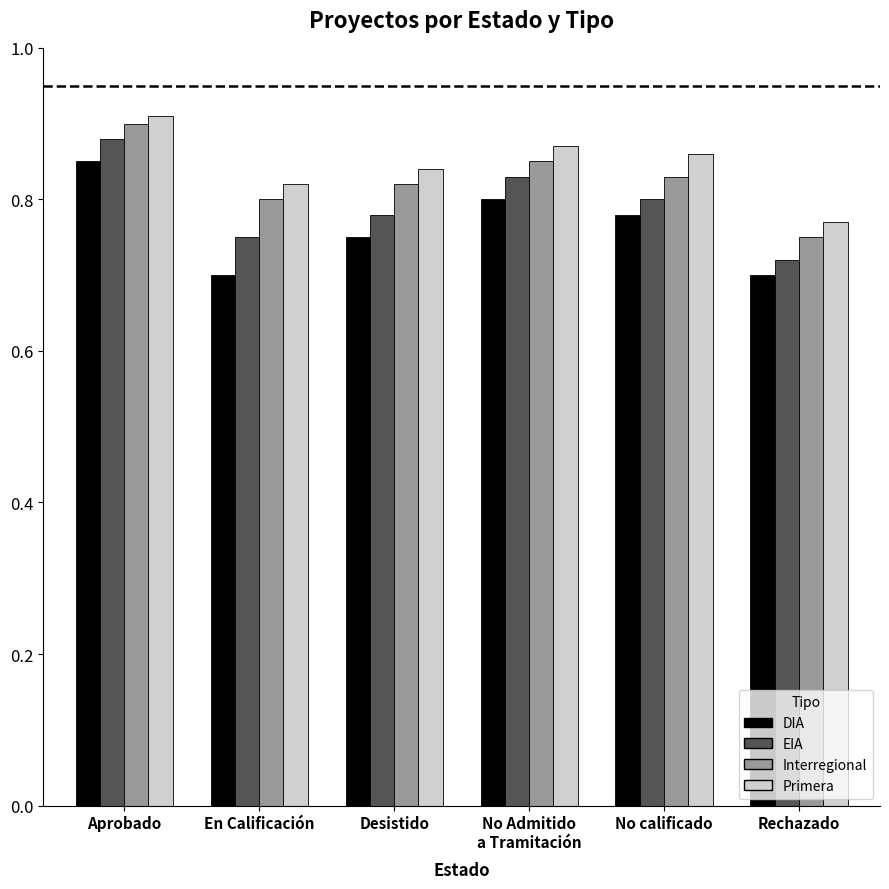

Is it true that Primera equals 0.9 at Aprobado?

True